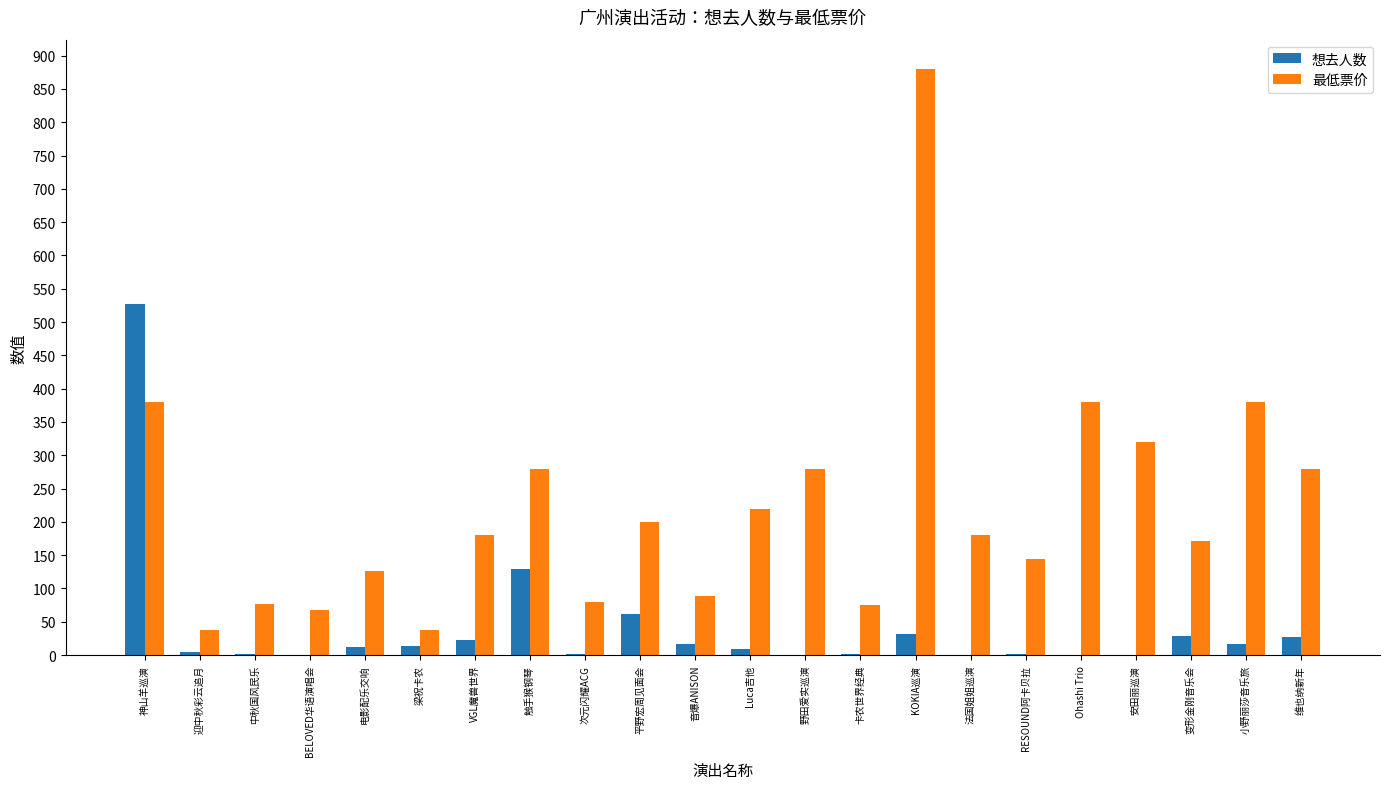

Are the bars horizontal?

No